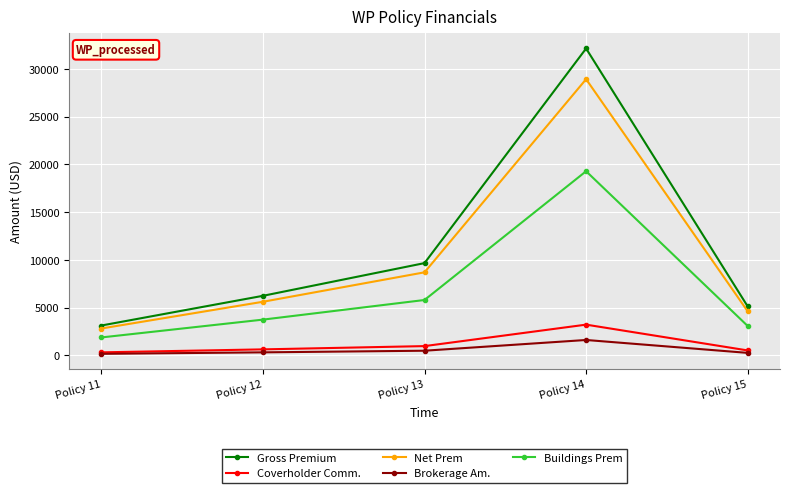

Does the chart have visible grid lines?

Yes